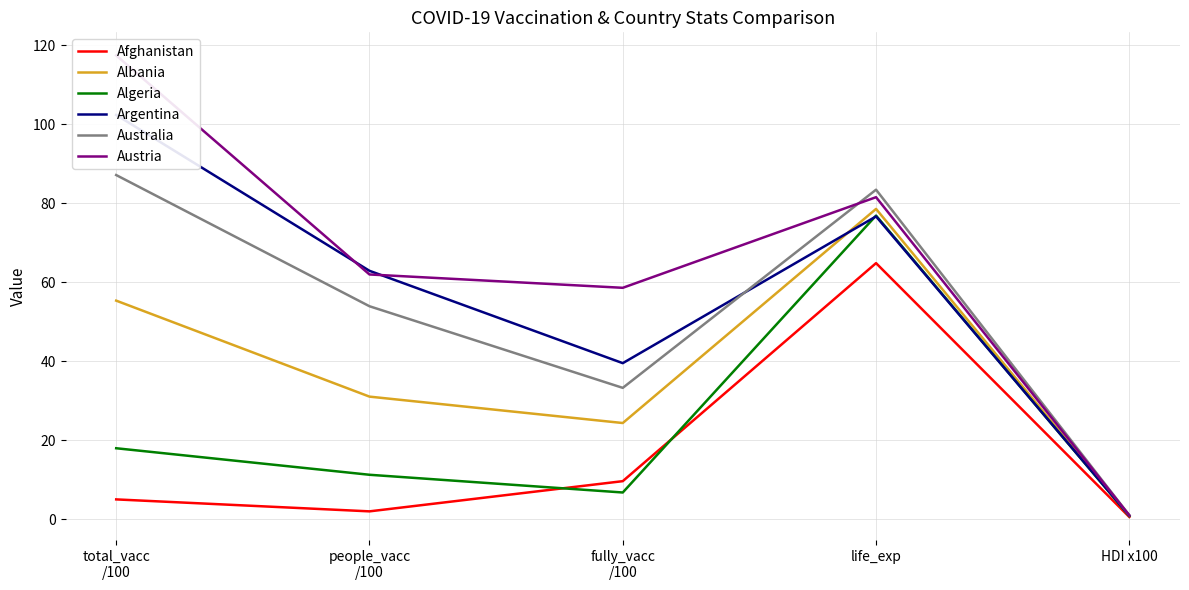

At which category does Australia reach its first local peak?

life_exp